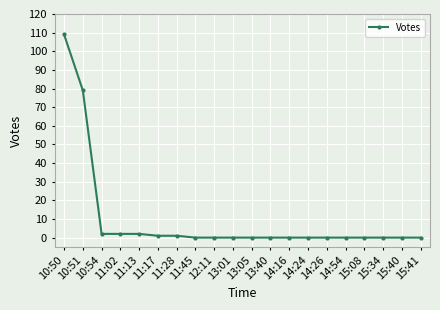

What is the label of the 20th point from the right?

10:50